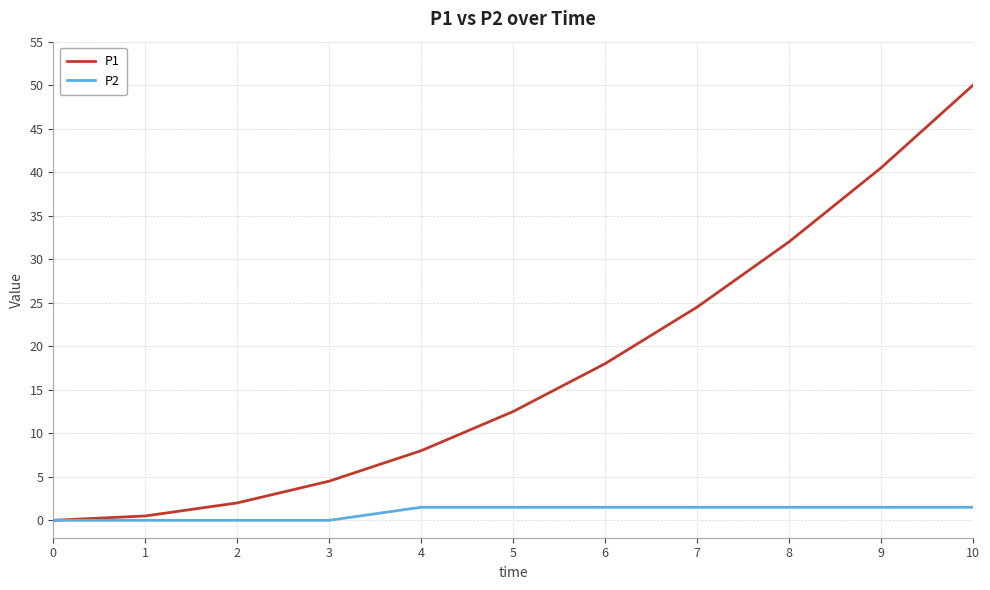

What is the difference between the maximum and minimum values in the P2 series?

1.5